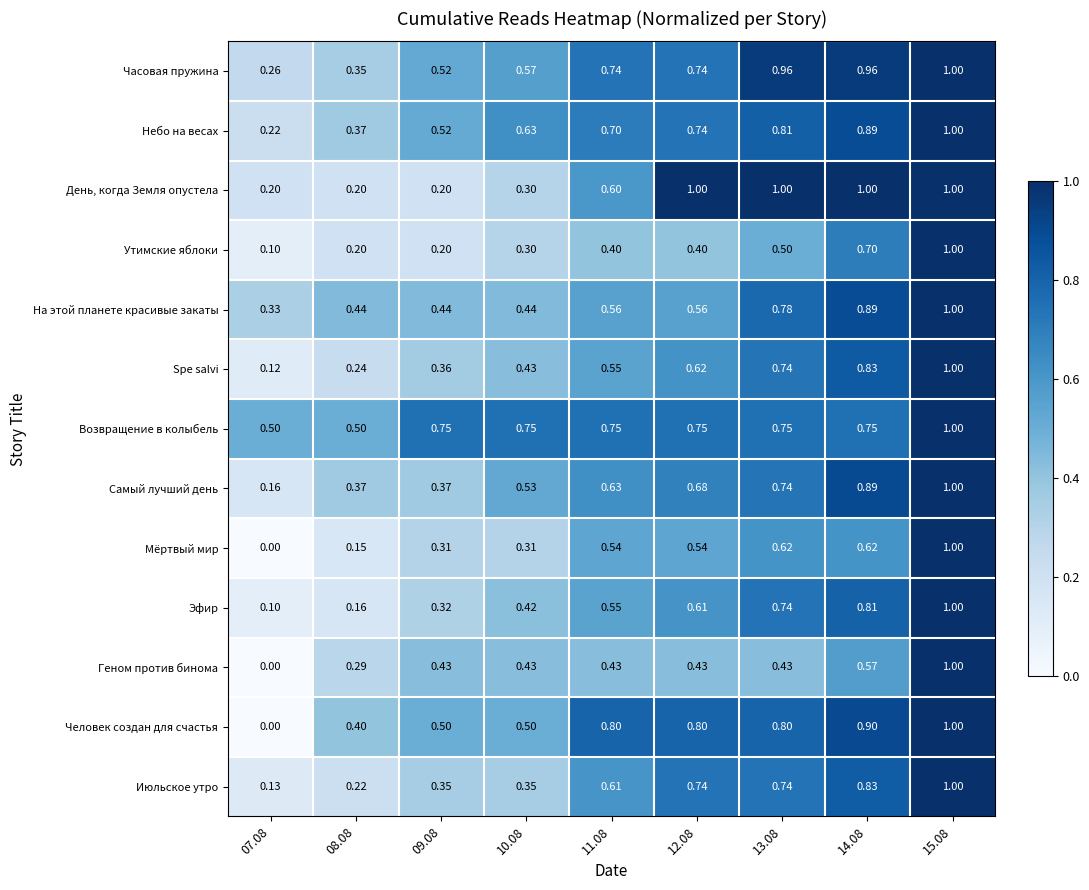

Is the value of Мёртвый мир at 07.08 greater than the value of Часовая пружина at 12.08?

No